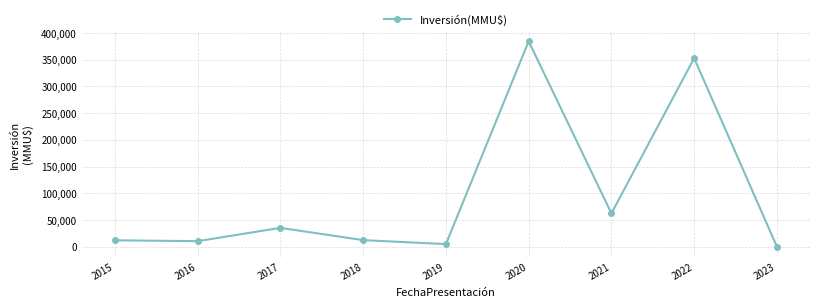

How many interior local peaks (higher than both neighbors) does the data have?

3